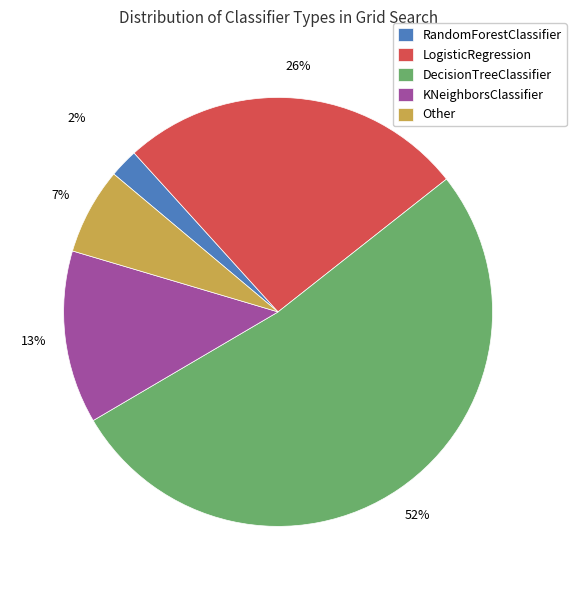

Rank the categories by value from lowest to highest.

RandomForestClassifier, Other, KNeighborsClassifier, LogisticRegression, DecisionTreeClassifier